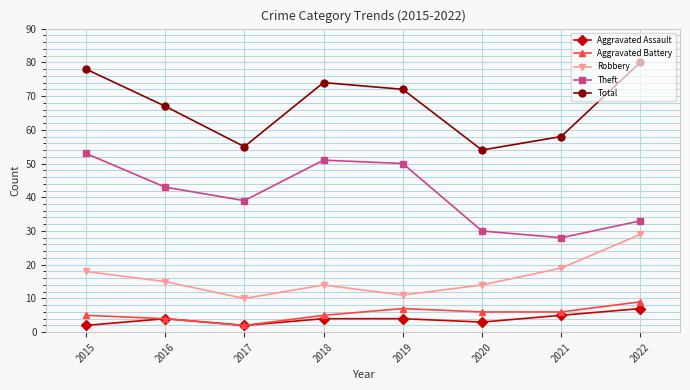

What is the average value of the Aggravated Assault series?

4